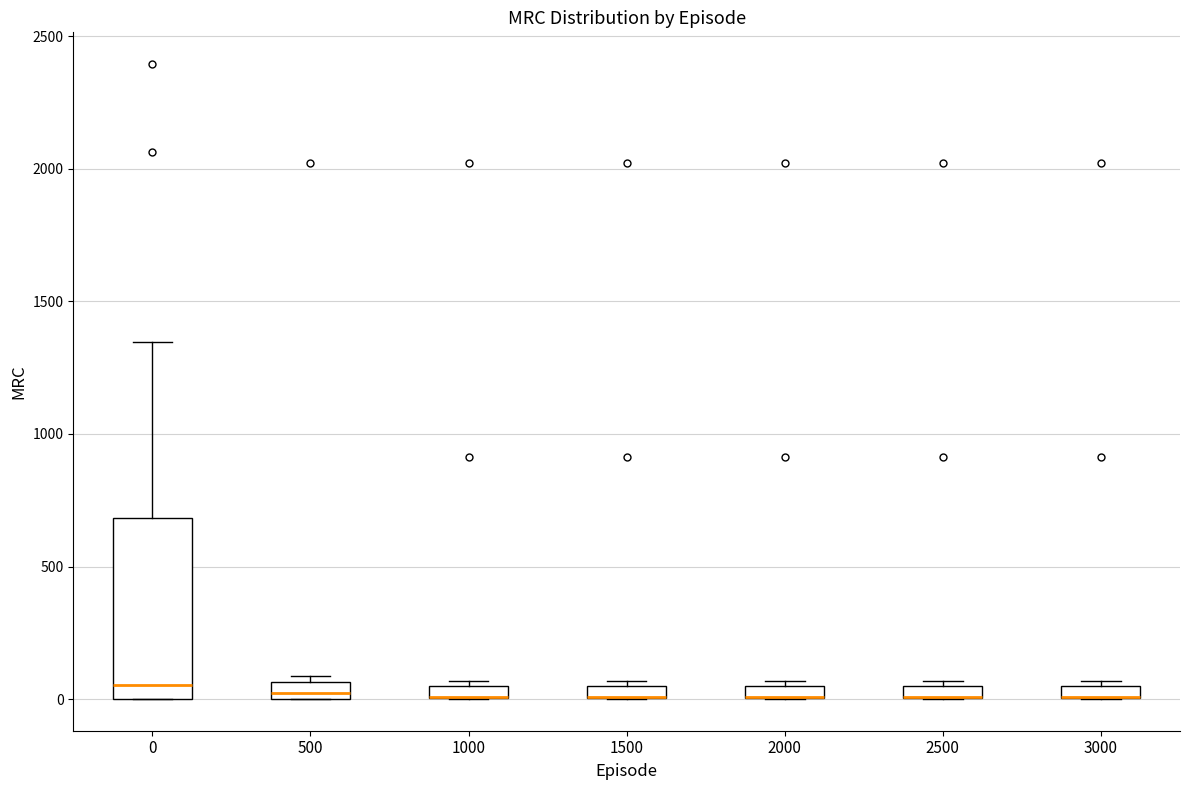

Comparing the boxes themselves (not the whiskers), which one is the tallest?

0